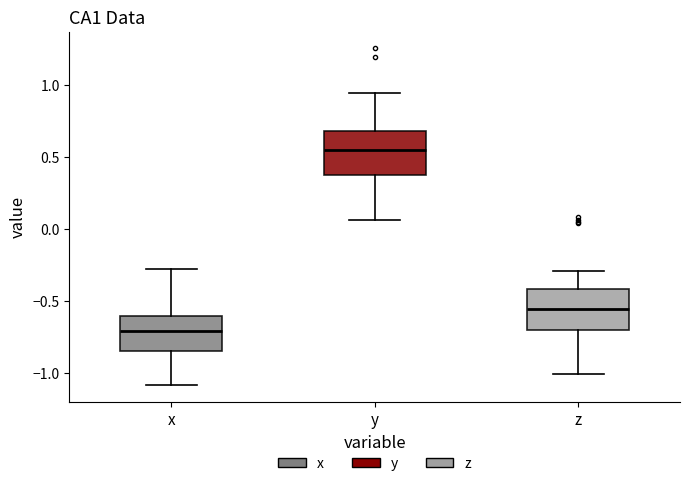

Where does the median line of the box for y sit on the y-axis? The values are not printed on the chart, so give them approximately, as read against the axis.

0.55